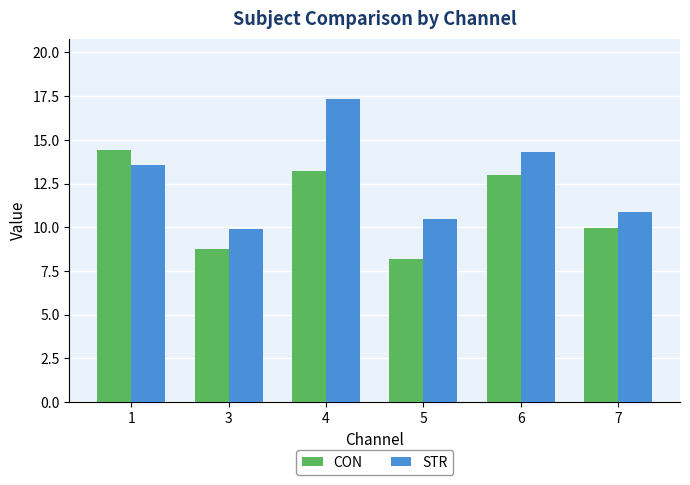

What is the highest value of the CON series?

14.4